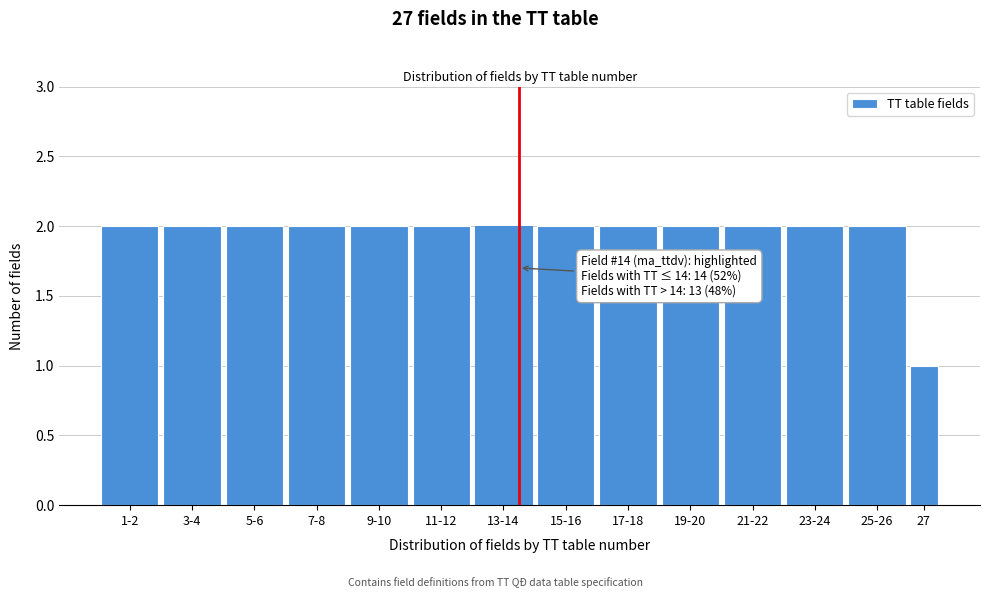

Reading left to right, extract all data points from this chart.

1-2=2	3-4=2	5-6=2	7-8=2	9-10=2	11-12=2	13-14=2	15-16=2	17-18=2	19-20=2	21-22=2	23-24=2	25-26=2	27=1